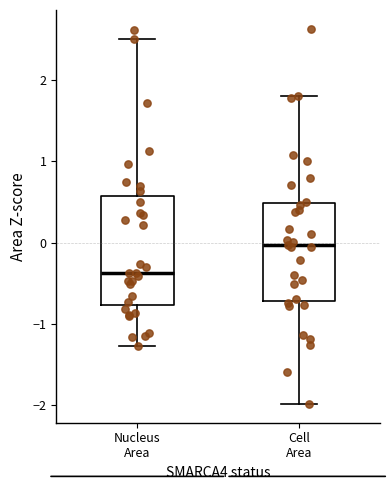

Where is the lower edge of the box for Cell Area on the y-axis? The values are not printed on the chart, so give them approximately, as read against the axis.

-0.7